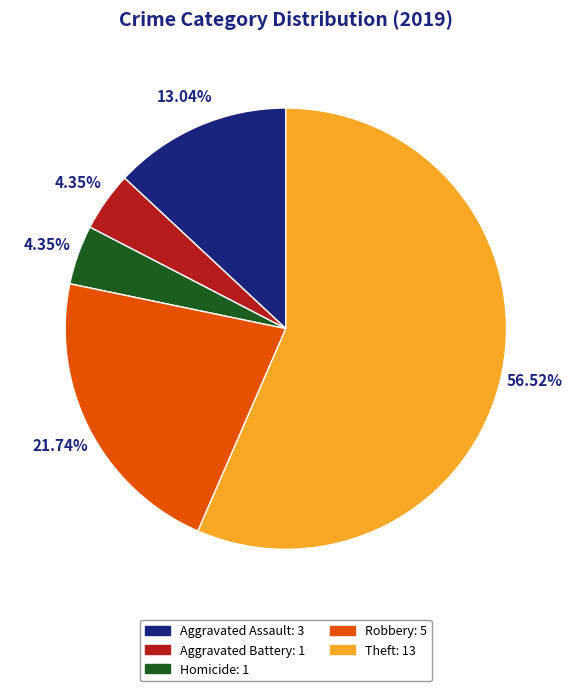

Does any single category account for the majority?

Yes